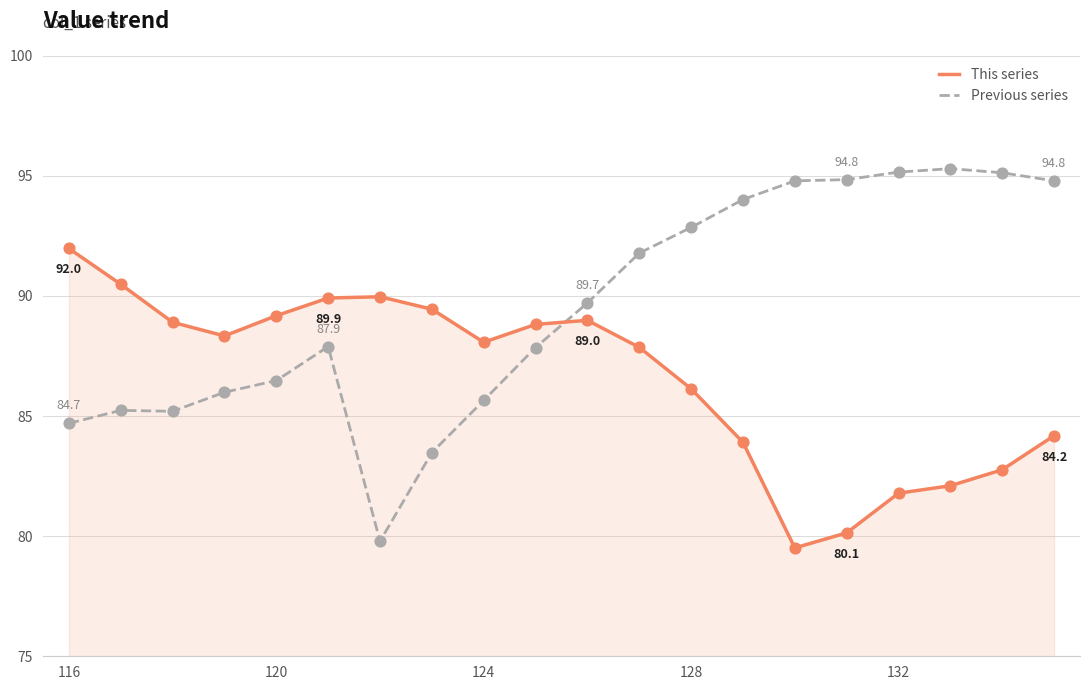

Which series has the largest total across all categories?

Previous series